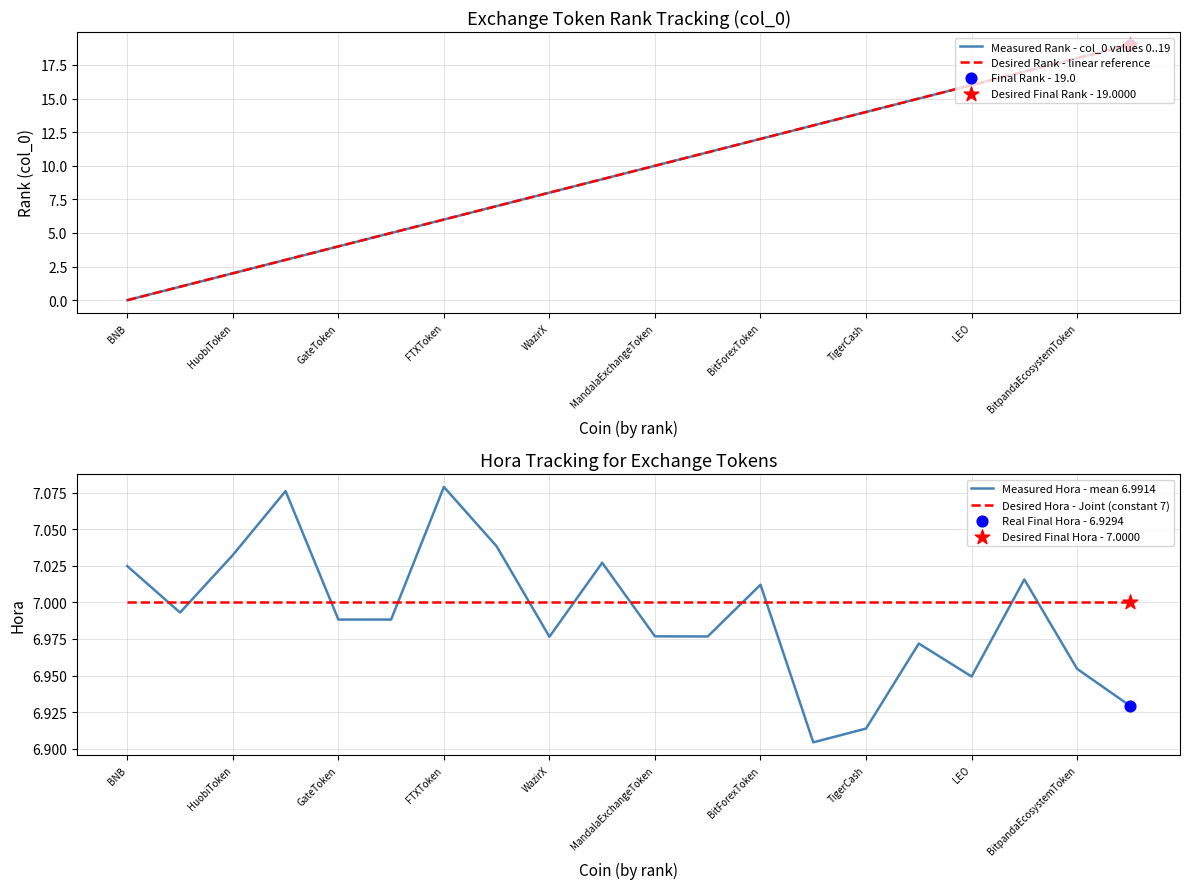

After their last crossing, which series has the higher values: Desired Hora - Joint (constant 7) or Measured Hora - mean 6.9914?

Desired Hora - Joint (constant 7)